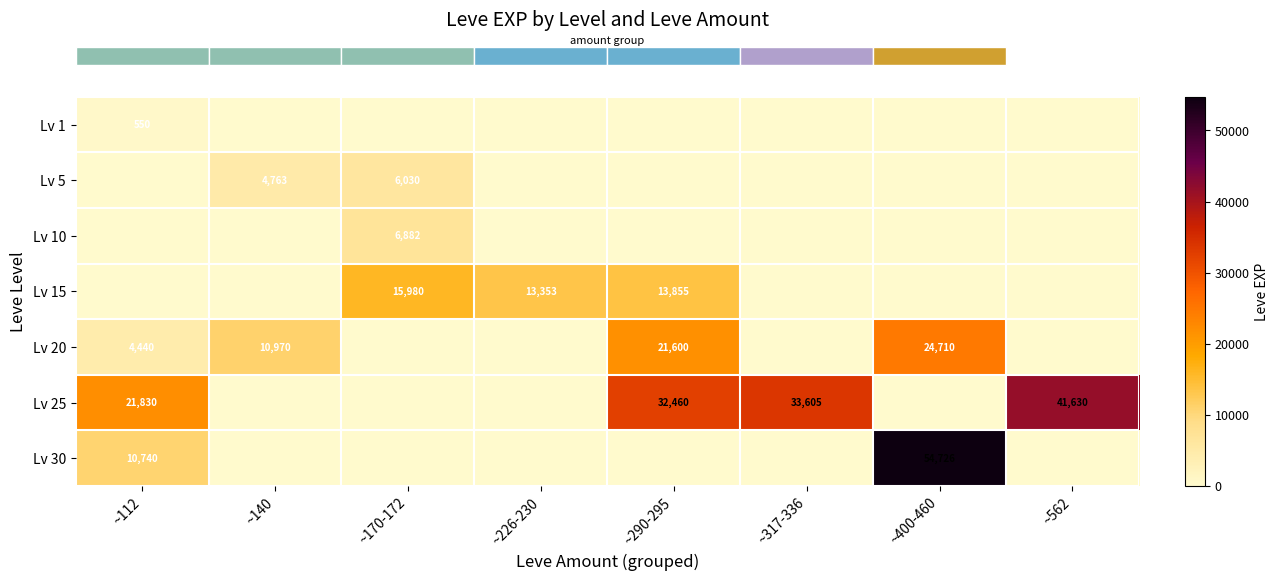

What is the spread (max minus min) of values at ~562?

41630.0